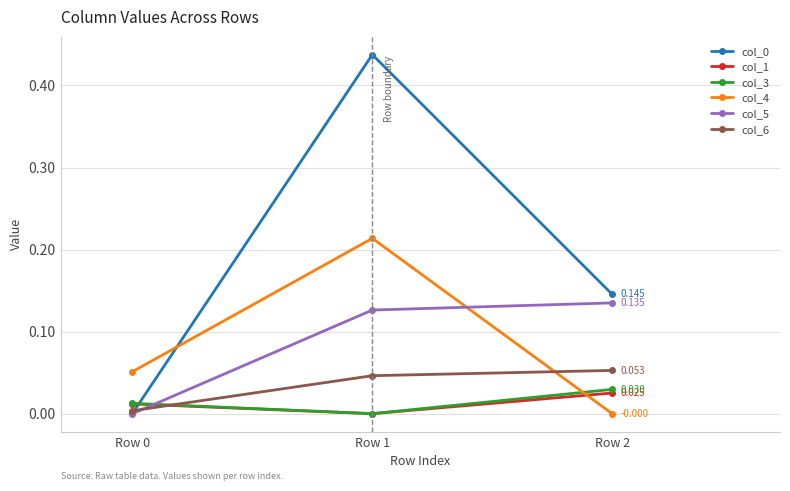

Is the value of col_5 at Row 0 greater than the value of col_6 at Row 1?

No